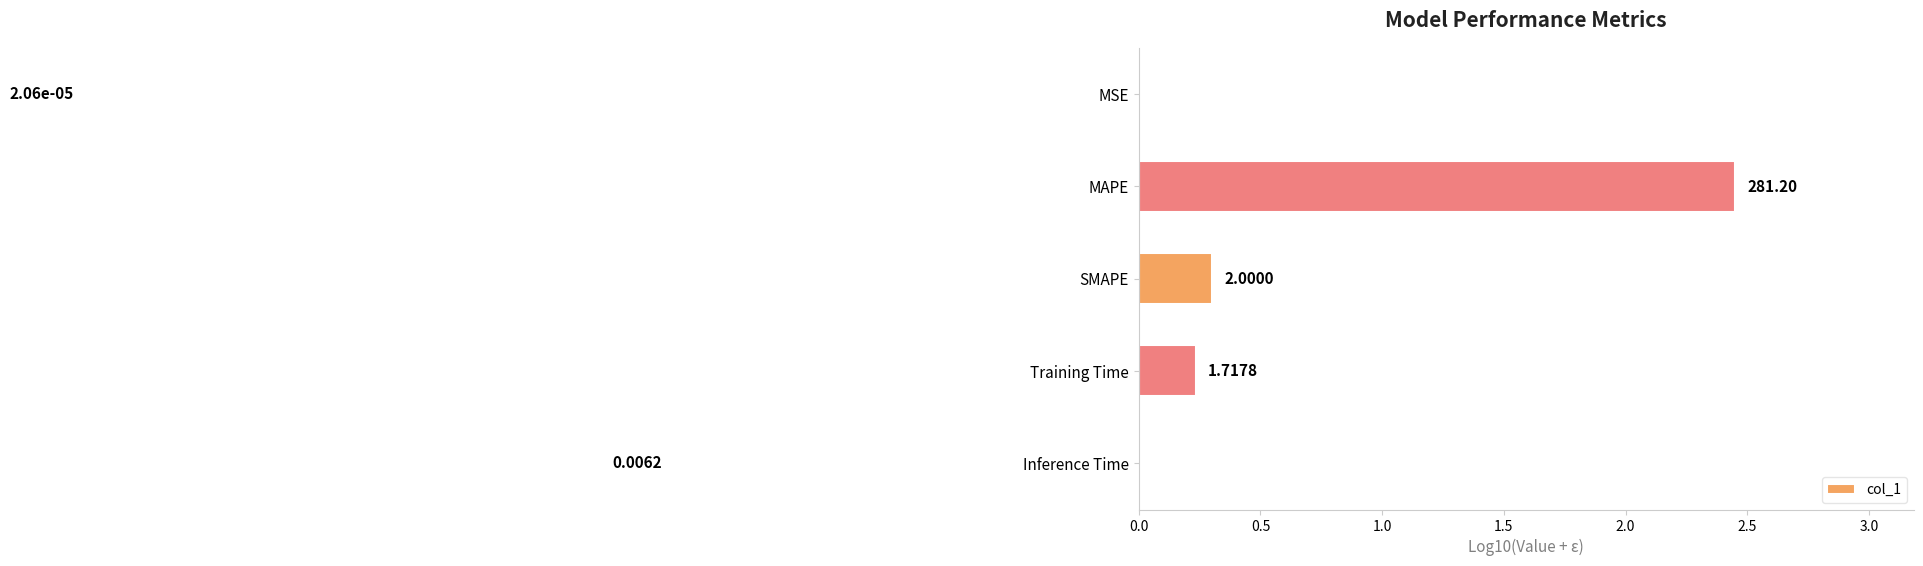

What is the minimum value shown in the chart?

-4.7